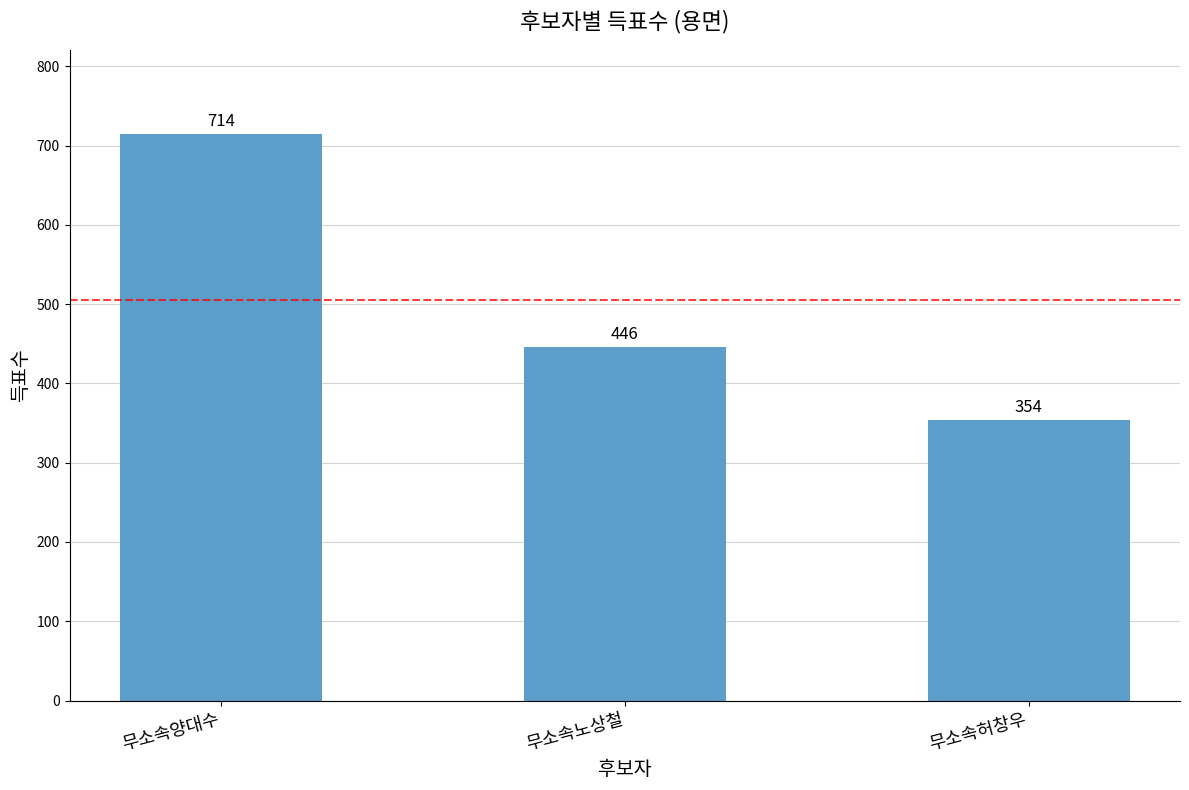

What is the value of the 1st bar from the left?

714